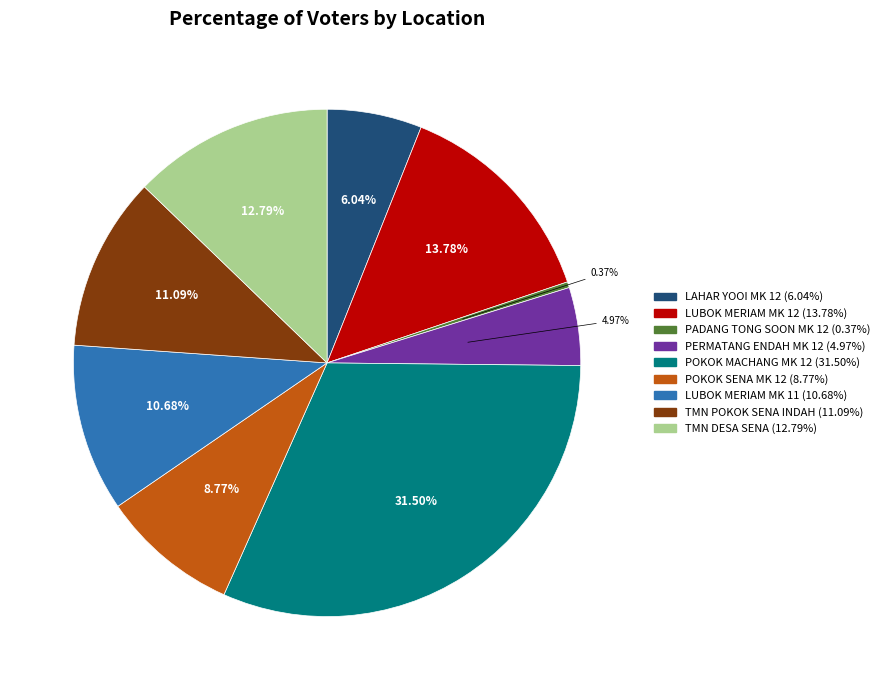

True or false: PERMATANG ENDAH MK 12 accounts for 5% of the total.

True